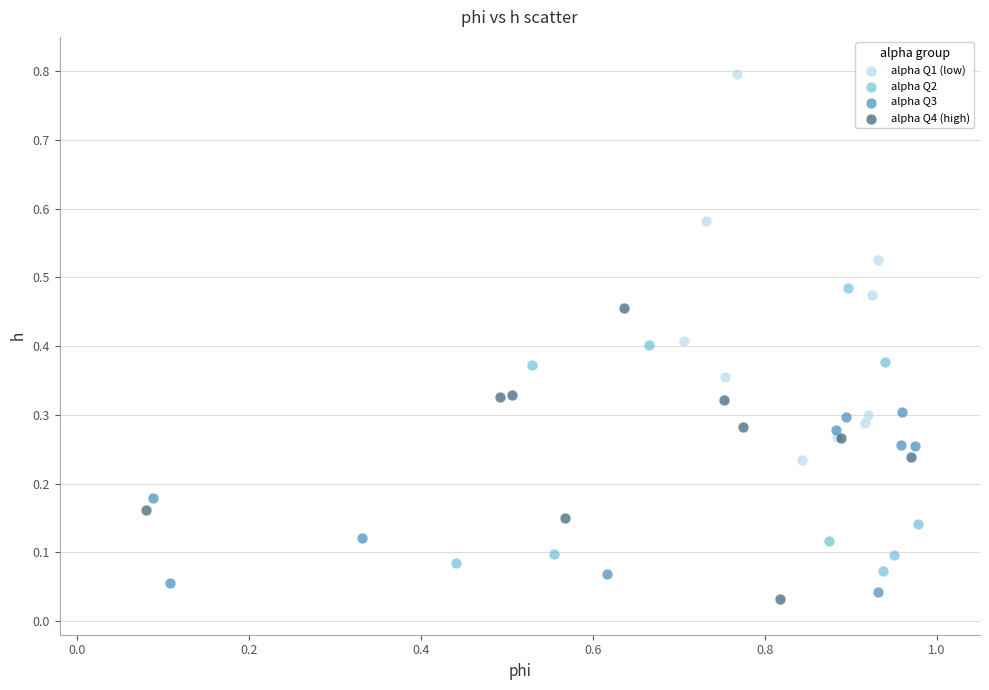

Which series reaches the maximum Y coordinate?

alpha Q1 (low)